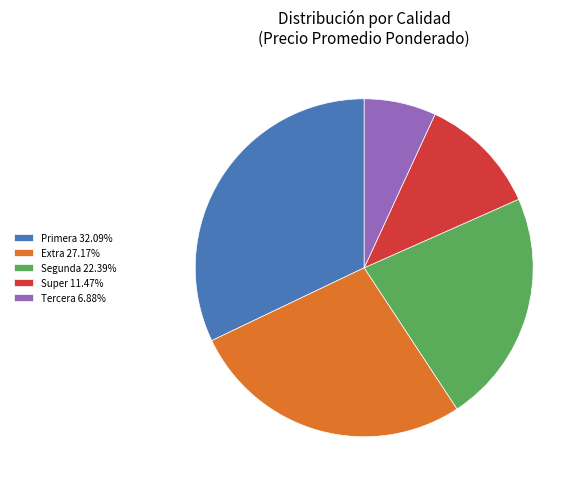

Does any single category account for the majority?

No